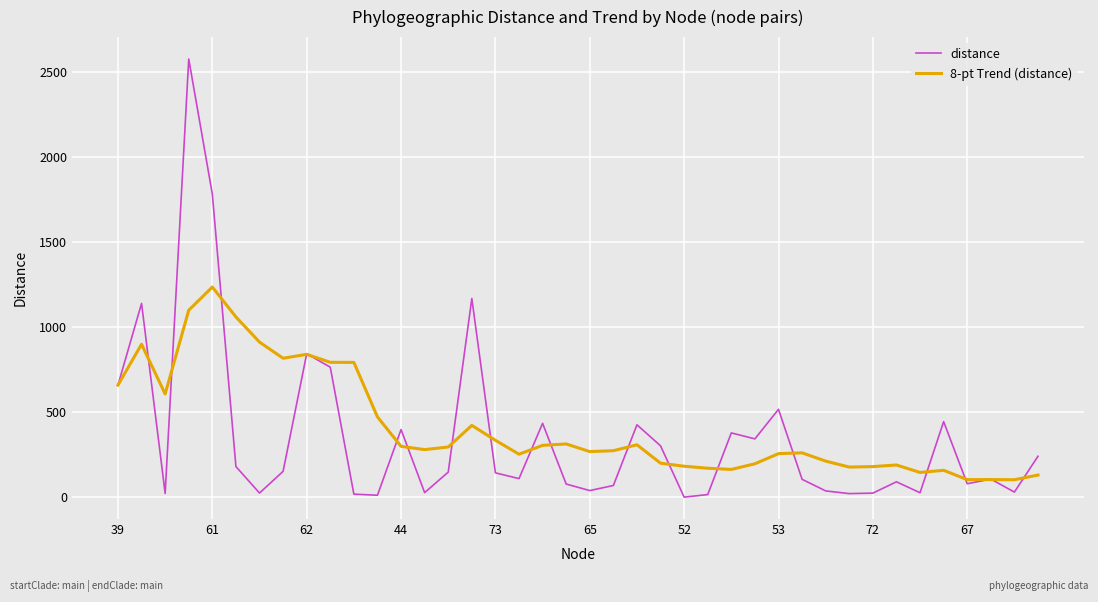

Which series has the widest spread of values?

distance